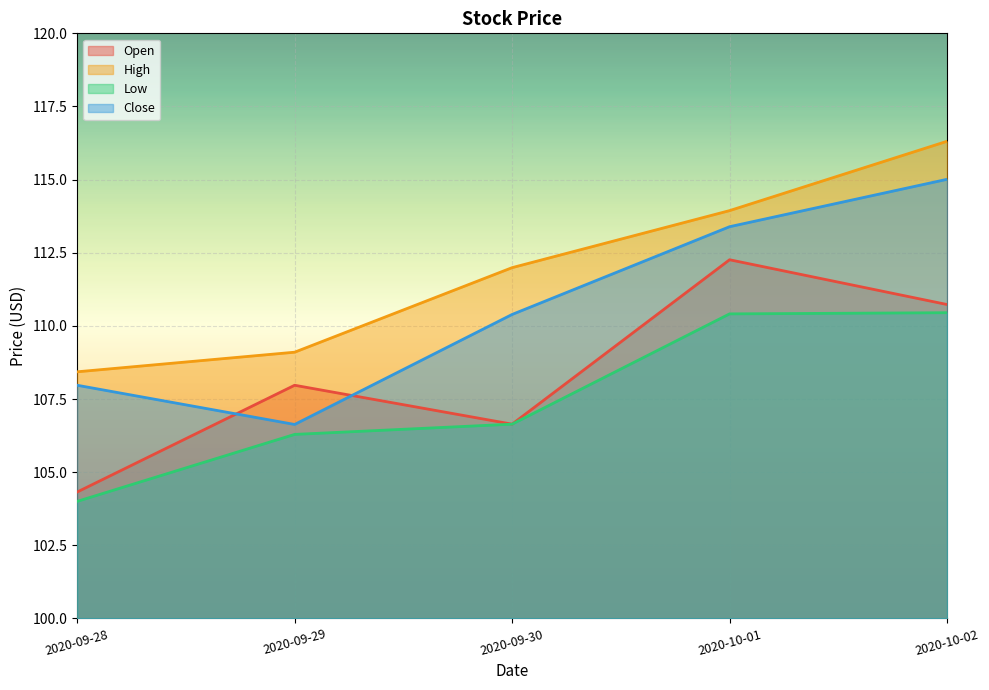

Reading left to right, list all the values displayed in this chart.

Open: 2020-09-28=104.3	2020-09-29=108.0	2020-09-30=106.6	2020-10-01=112.3	2020-10-02=110.7
High: 2020-09-28=108.4	2020-09-29=109.1	2020-09-30=112.0	2020-10-01=113.9	2020-10-02=116.3
Low: 2020-09-28=104.0	2020-09-29=106.3	2020-09-30=106.6	2020-10-01=110.4	2020-10-02=110.4
Close: 2020-09-28=108.0	2020-09-29=106.6	2020-09-30=110.4	2020-10-01=113.4	2020-10-02=115.0